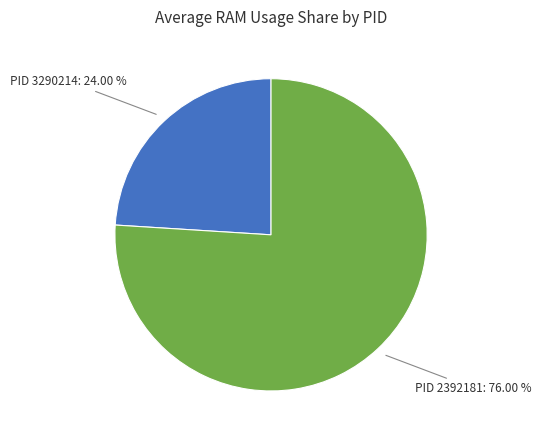

How many slices are in this pie chart?

2